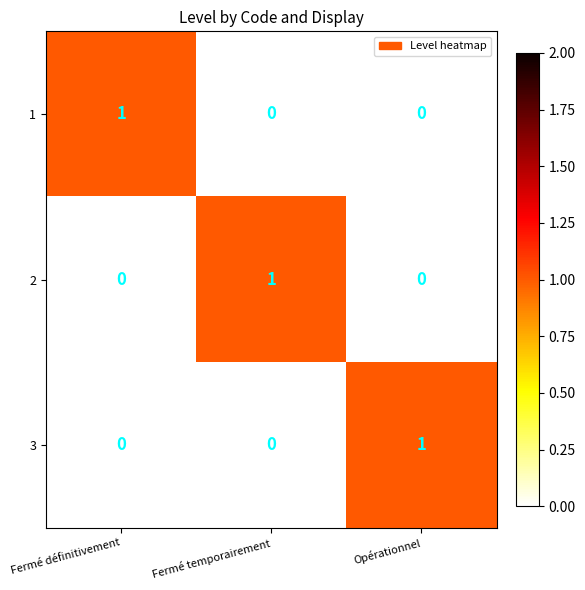

Count the number of categories in the chart.

3